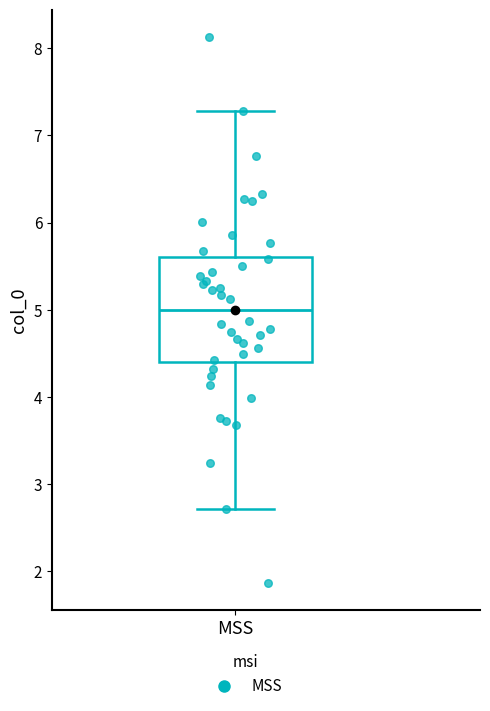

Where does the upper whisker of the box for MSS end on the y-axis? The values are not printed on the chart, so give them approximately, as read against the axis.

7.3